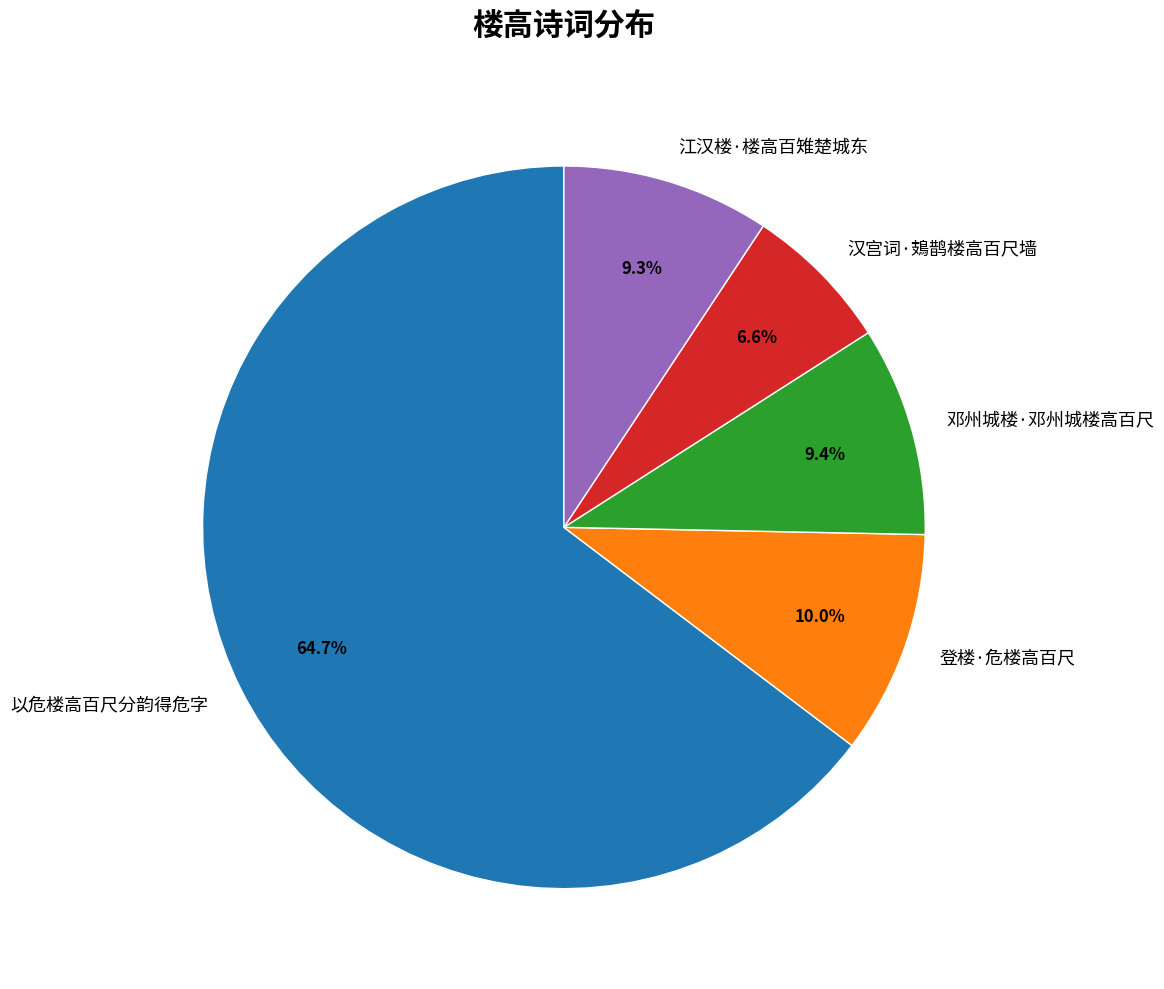

The 江汉楼·楼高百雉楚城东 slice represents 1% of the pie. True or false?

False